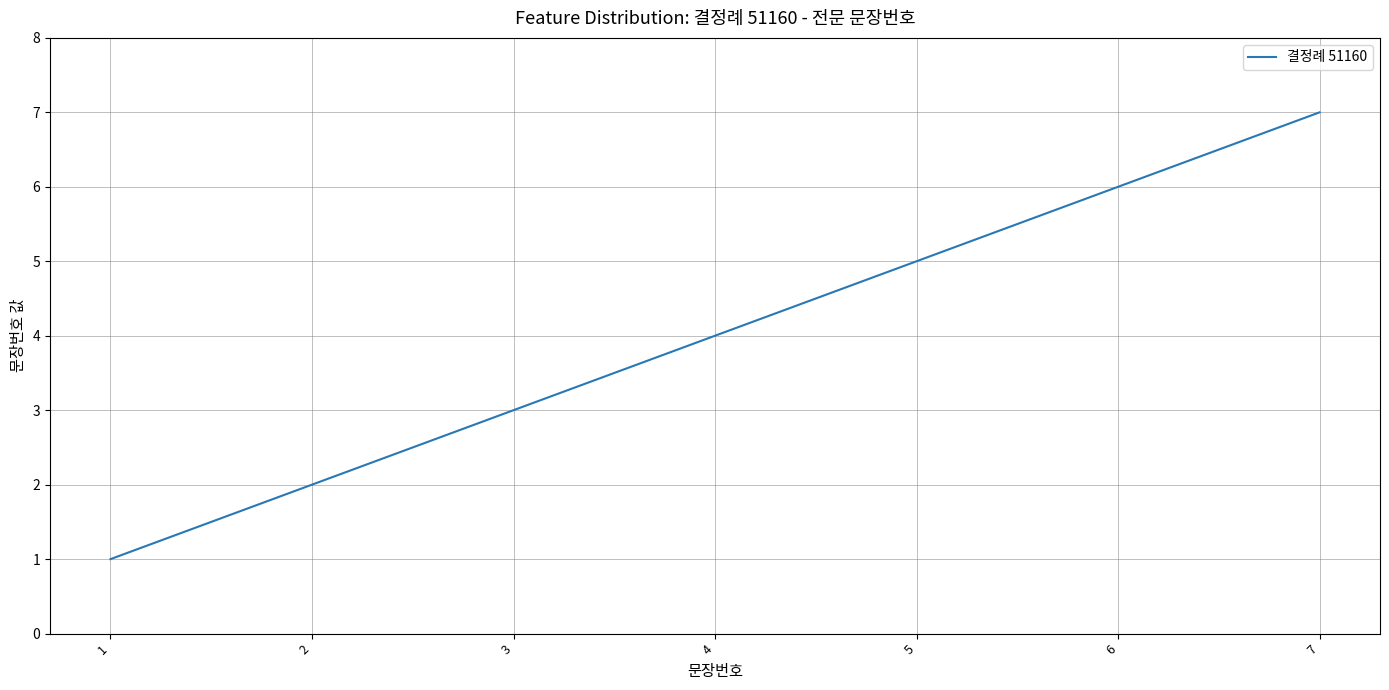

Reading left to right, extract all data points from this chart.

1=1	2=2	3=3	4=4	5=5	6=6	7=7